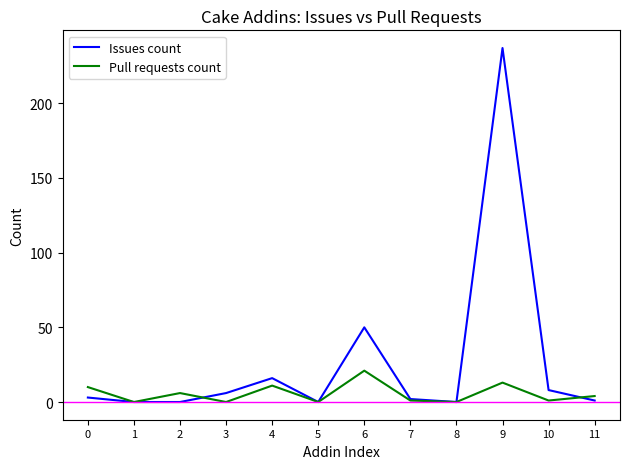

The value of Issues count at 9 is 237. True or false?

True